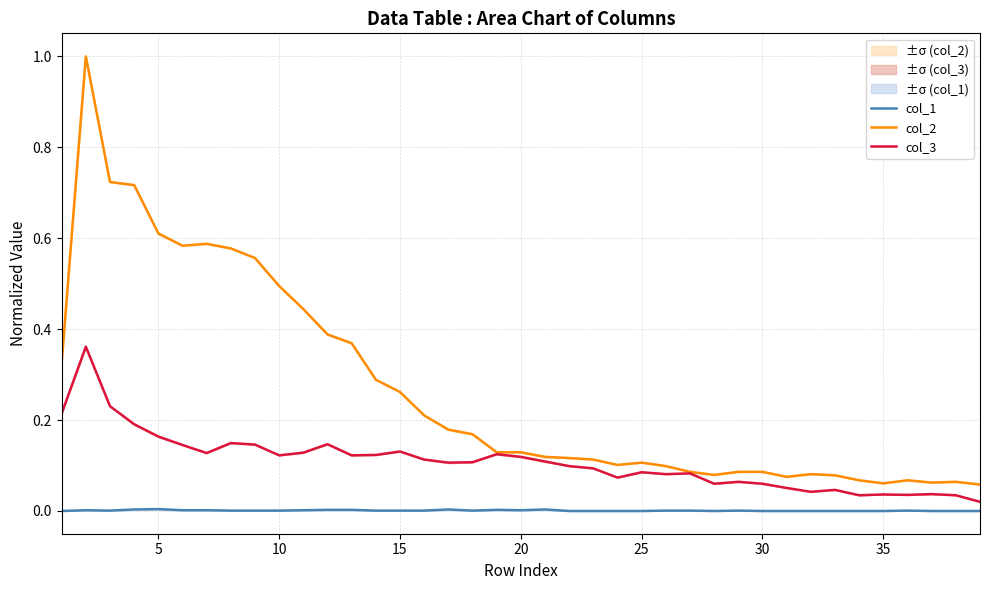

True or false: col_2 and col_1 intersect in this chart.

False